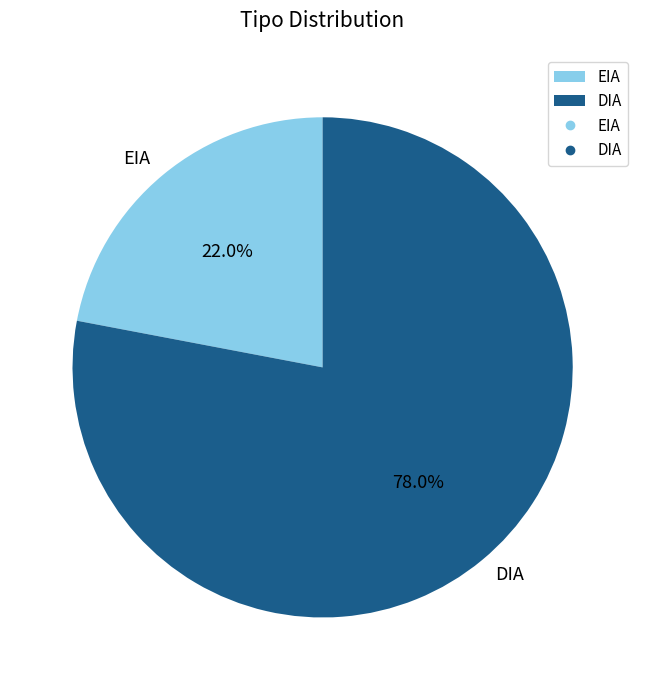

What portion of the pie excludes DIA?

22.0%